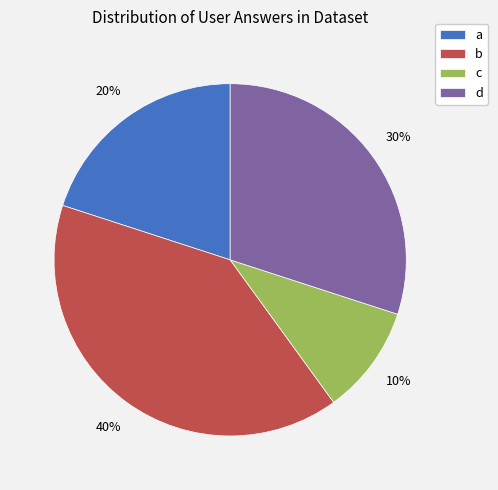

What percentage is the a slice, to the nearest percent?

20%